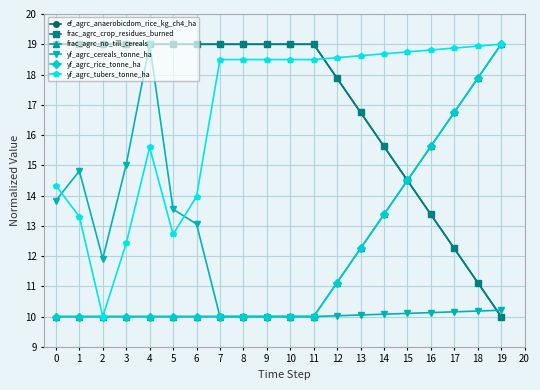

Is the value of yf_agrc_tubers_tonne_ha at 11 greater than the value of frac_agrc_crop_residues_burned at 9?

No